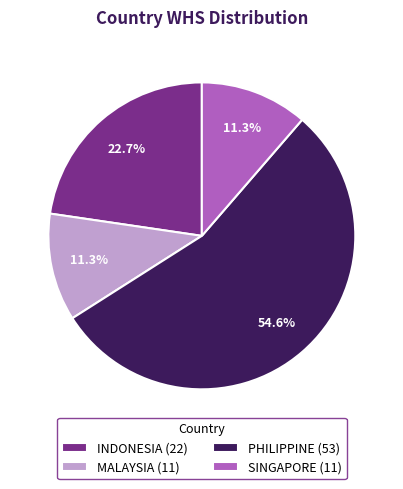

The PHILIPPINE slice represents 55% of the pie. True or false?

True